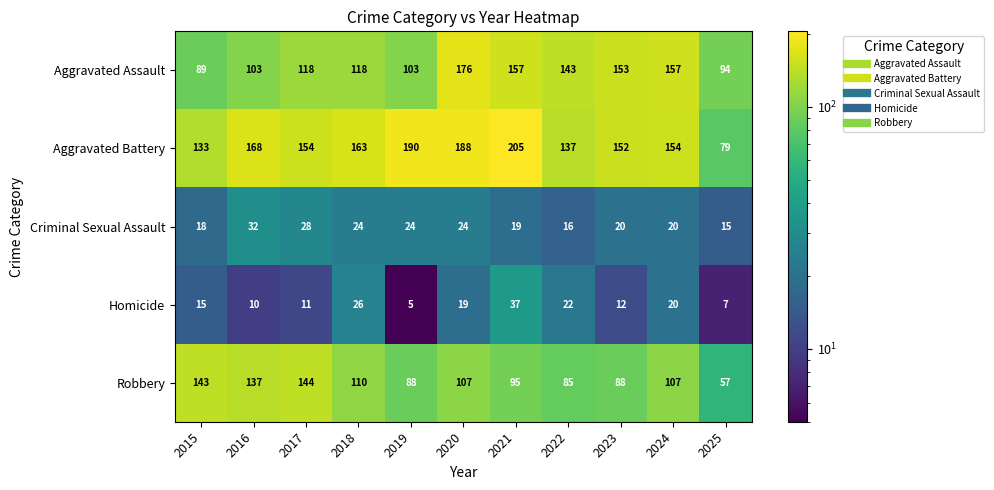

What is the total value across all series at 2023?

425